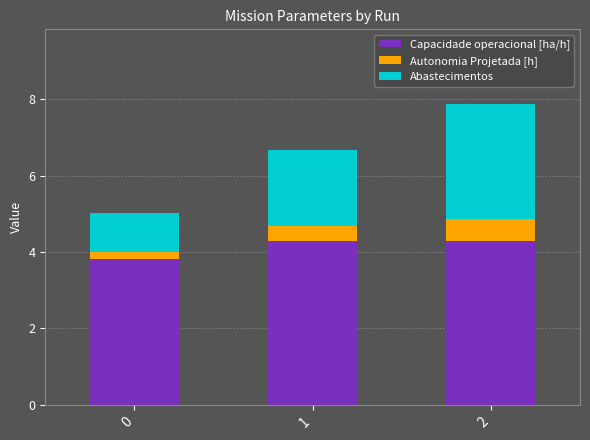

What is the average value of the Capacidade operacional [ha/h] series?

4.1